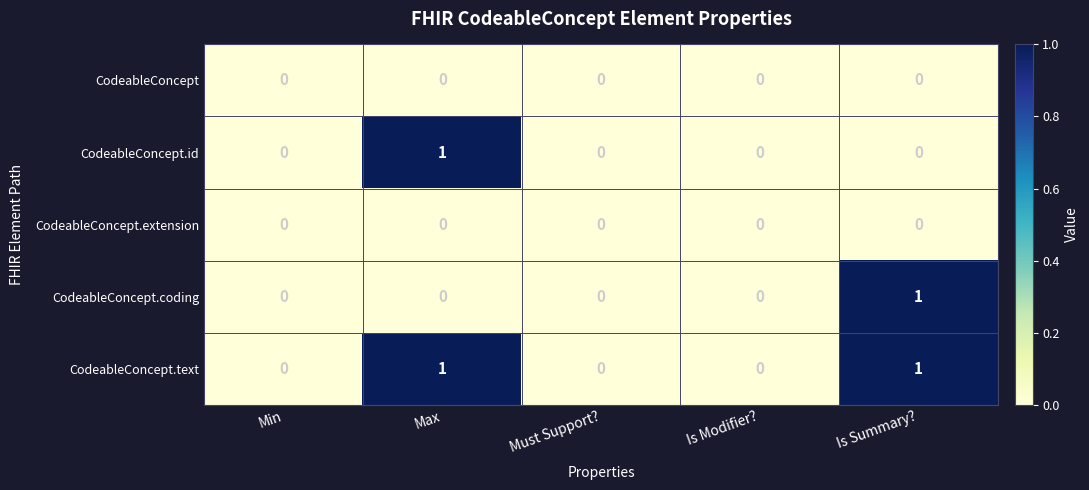

Which series has the largest total across all categories?

CodeableConcept.text